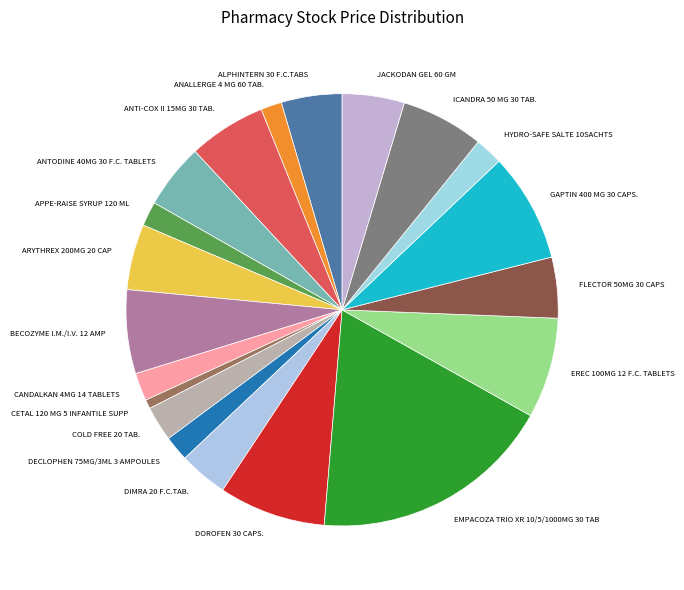

Count the number of slices in the pie.

20